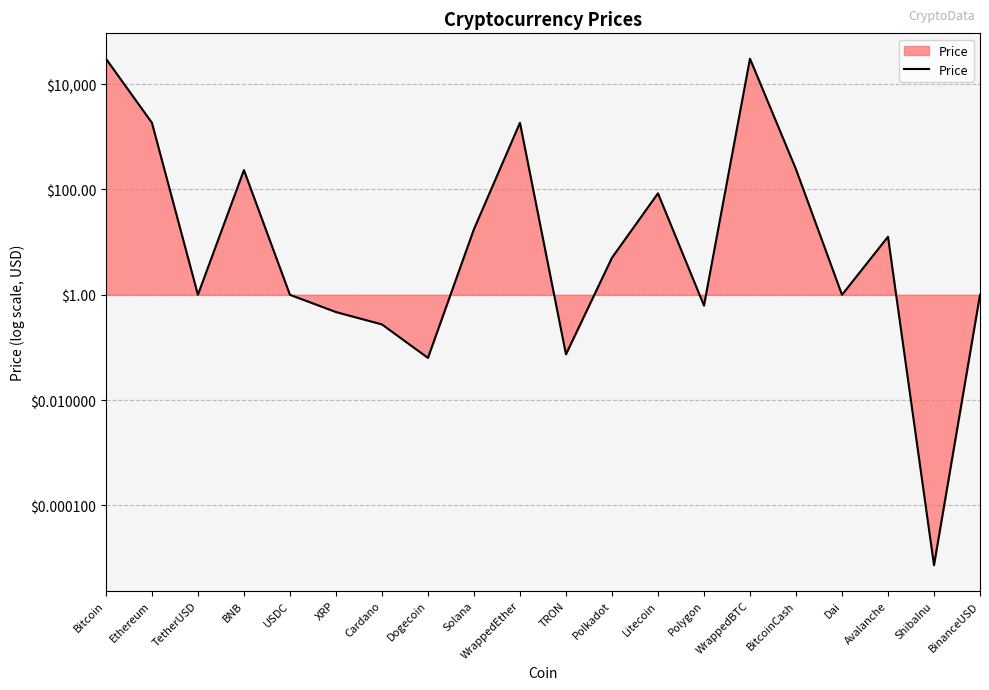

Does the chart display data point markers on the line(s)?

No